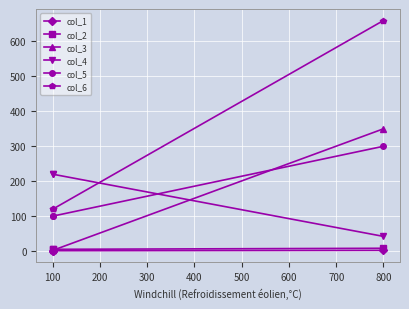

Does the chart display data point markers on the line(s)?

Yes